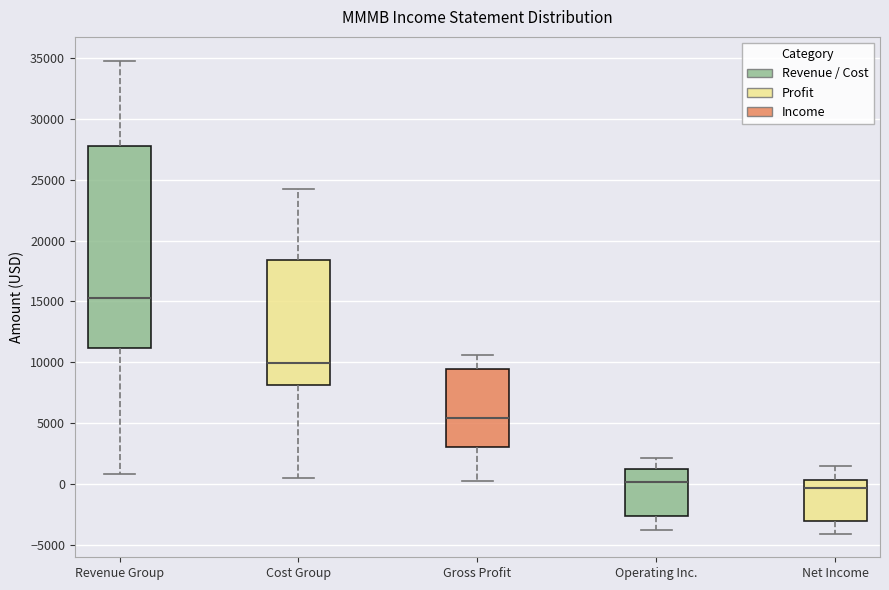

Reading left to right, transcribe this box plot: for each box, give where its median line is, the range the box spans, and where its two whiskers end, as read against the y-axis. The values are not printed on the chart, so give them approximately, as read against the axis.

Revenue Group: median 15500, box 11000 to 28000, whiskers 1000 to 35000
Cost Group: median 10000, box 8000 to 18500, whiskers 500 to 24000
Gross Profit: median 5500, box 3000 to 9500, whiskers 0 to 10500
Operating Inc.: median 0, box -2500 to 1000, whiskers -4000 to 2000
Net Income: median -500, box -3000 to 500, whiskers -4000 to 1500